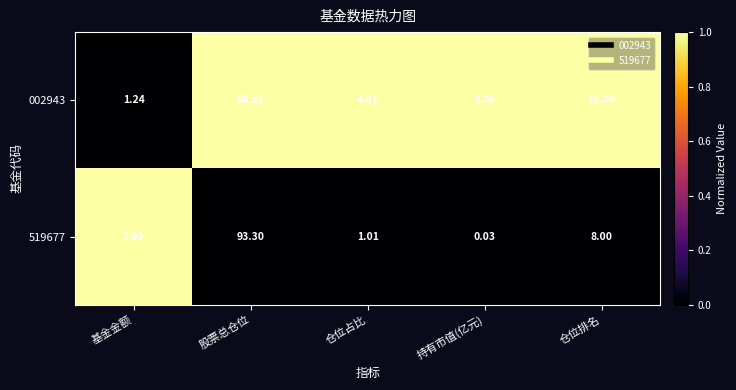

Where is 002943 nearest to the value 47?

仓位排名